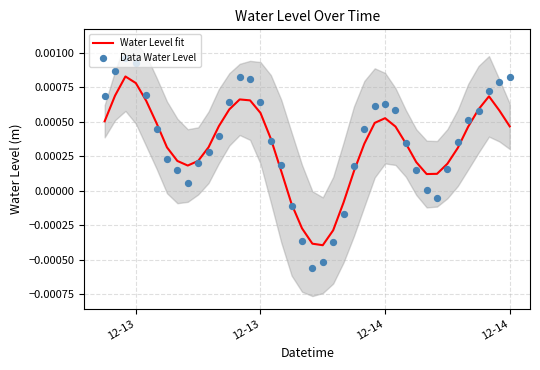

Which series has the largest total across all categories?

Data Water Level